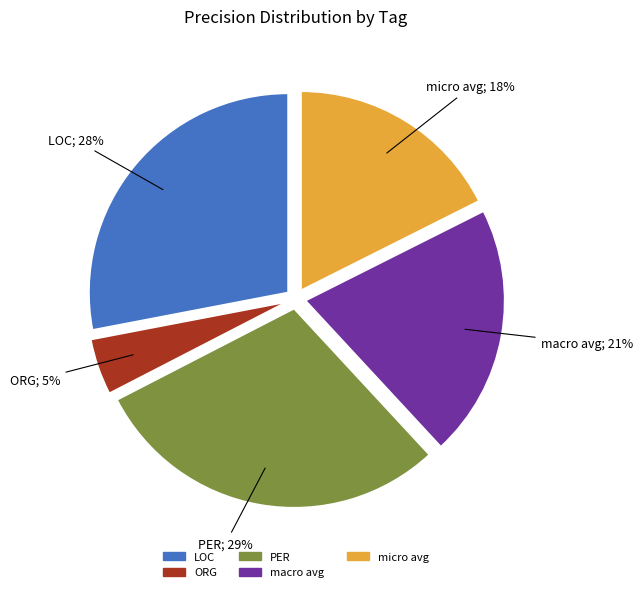

What percentage is the ORG slice, to the nearest percent?

5%